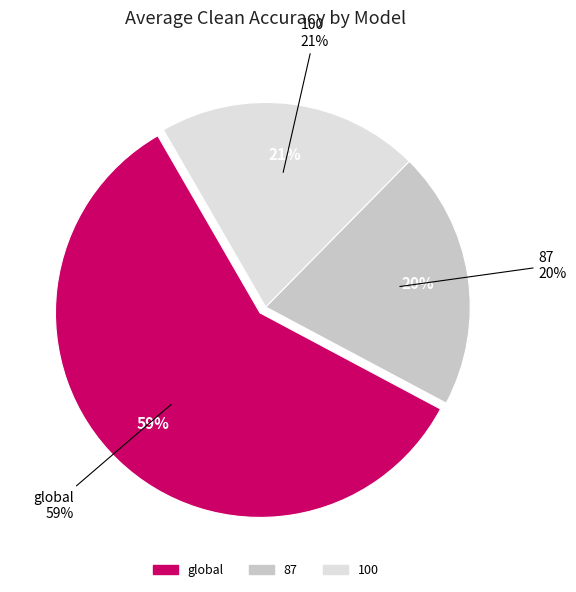

Is it true that global_0 is 1% of the pie?

False